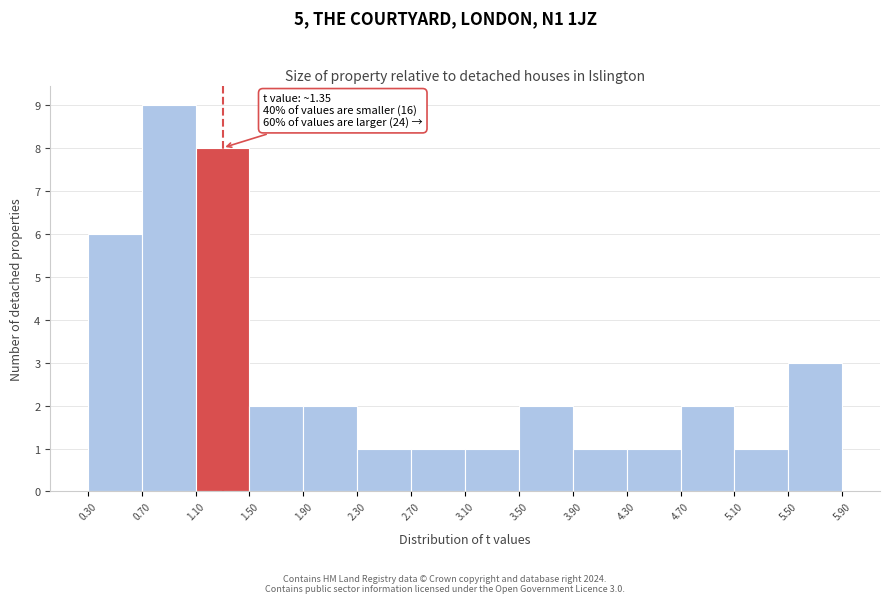

Which range on the x-axis has the tallest bar?

0.70 to 1.10